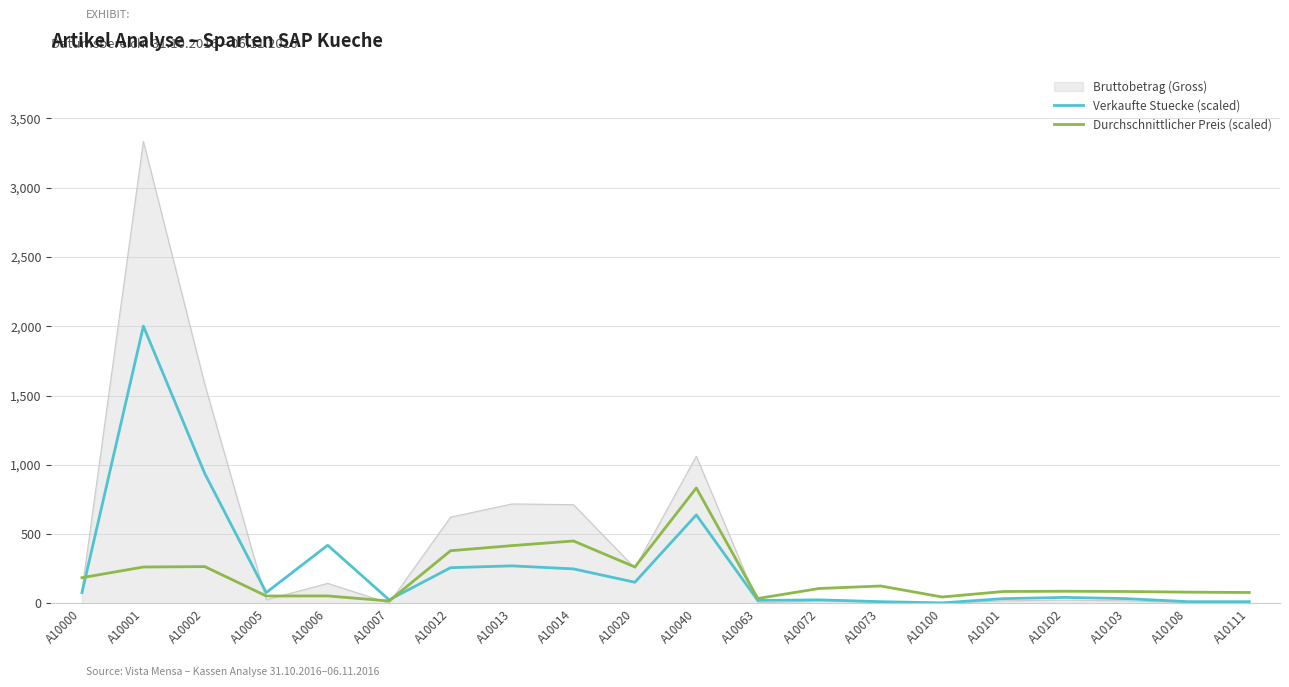

At how many categories does at least one series exceed 1378?

2